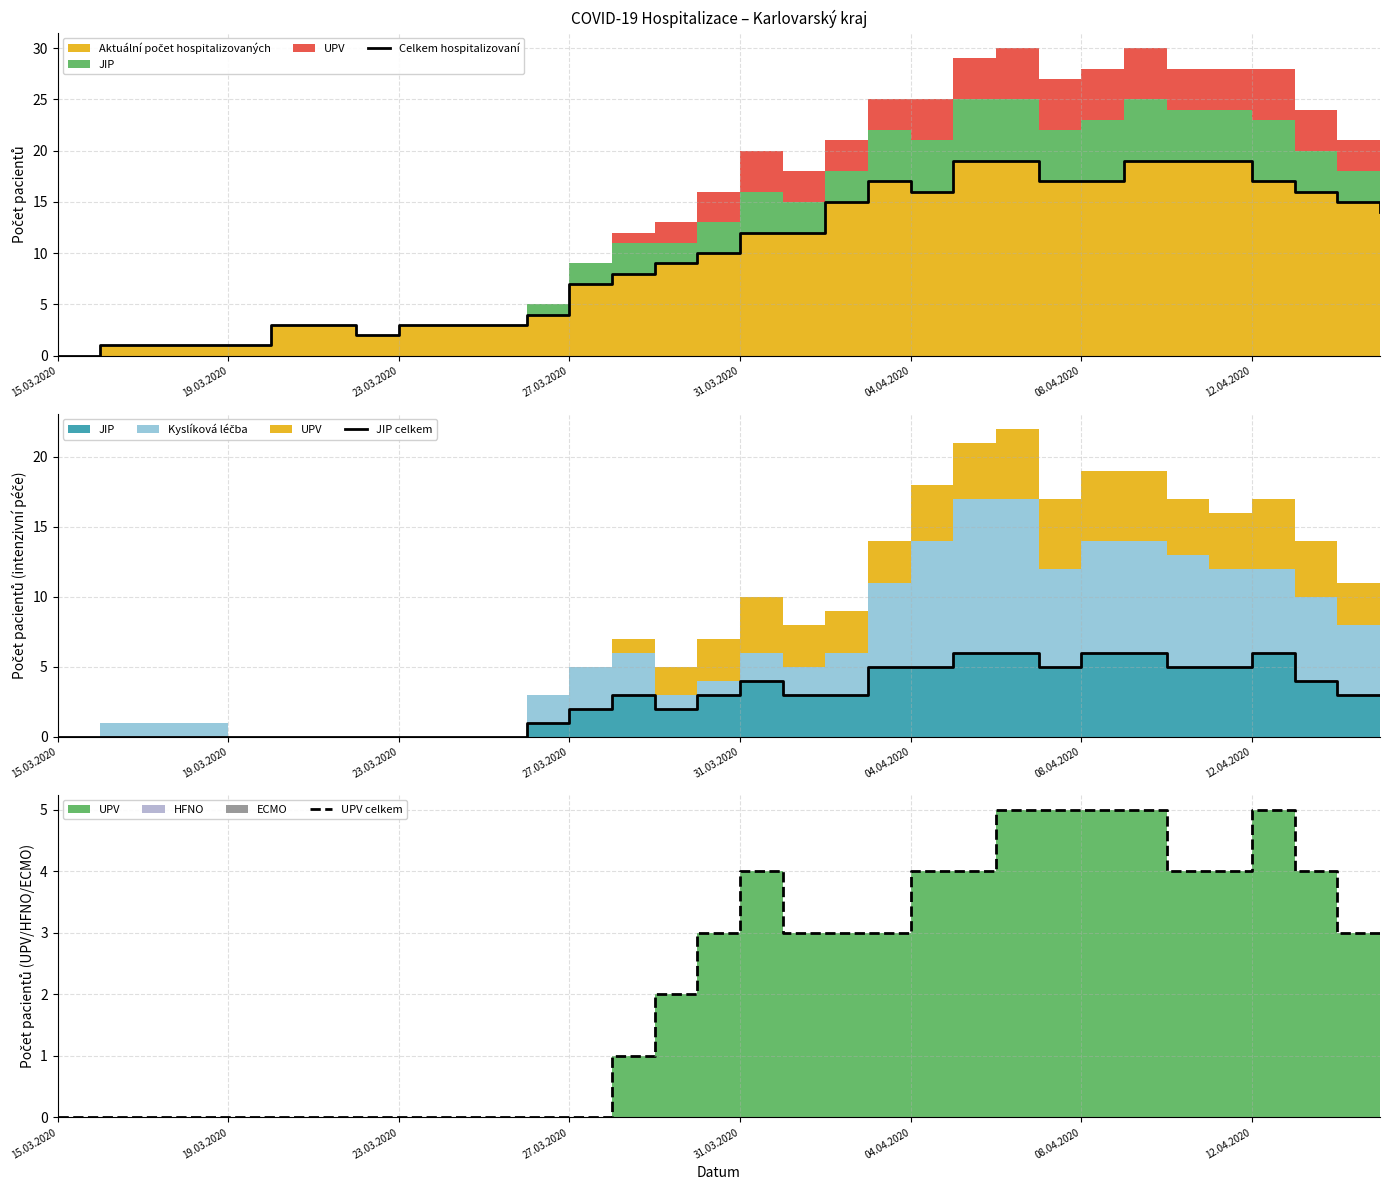

Which category has the lowest value across all series?

15.03.2020